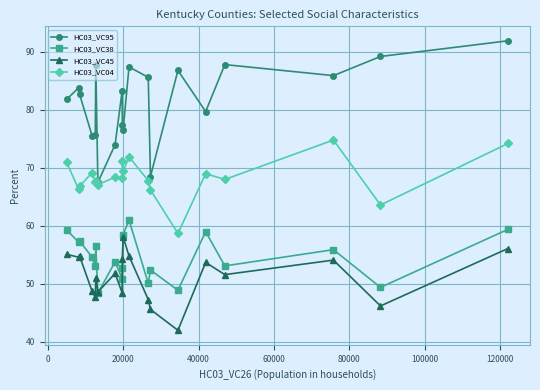

What is the value of the HC03_VC04 point at the 11th from the left?

69.4